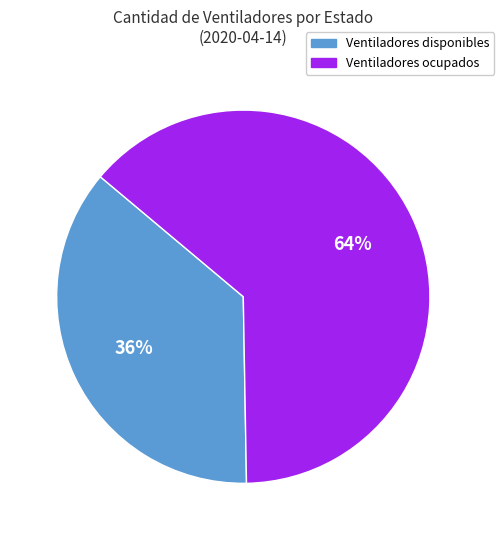

To the nearest percent, what is the average slice percentage?

50%